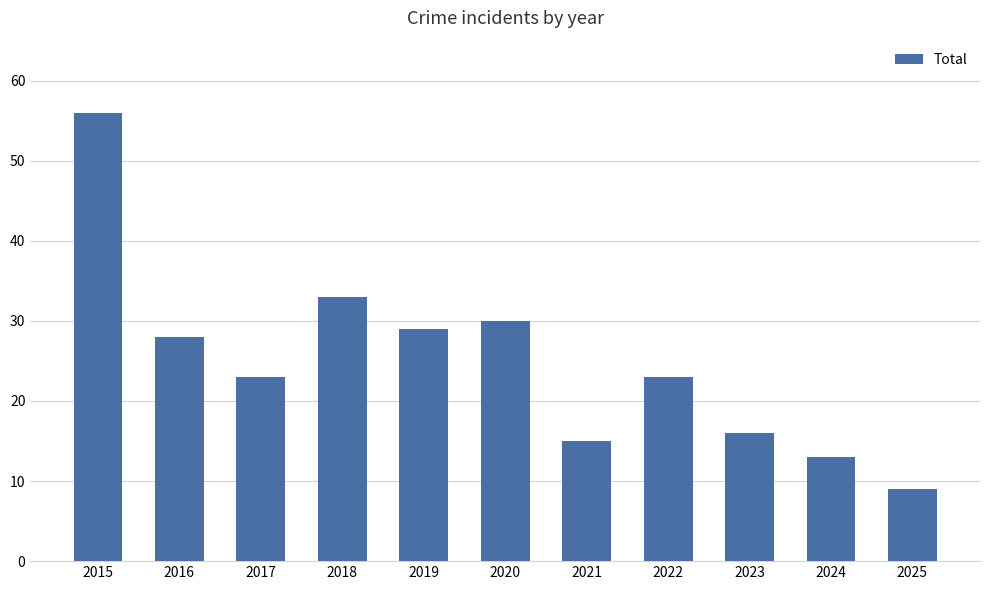

Which category has the highest value across all series?

2015